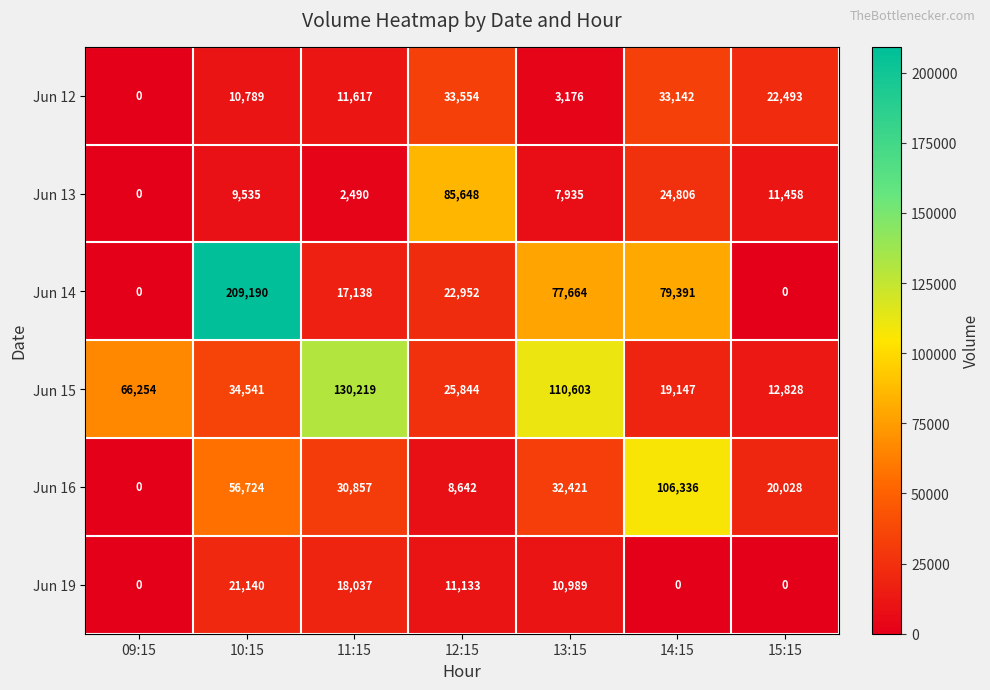

What is the total value across all series at 11:15?

210358